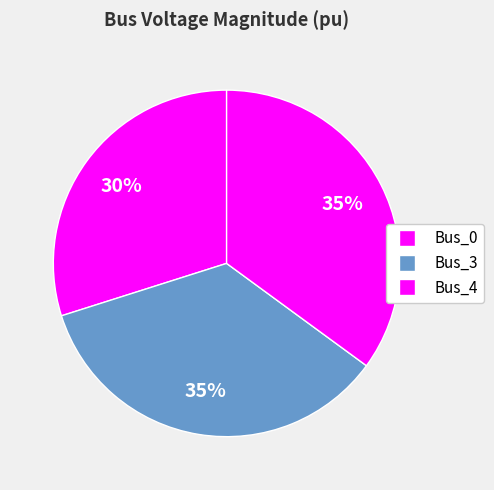

What percentage is NOT represented by Bus_0?

70.1%